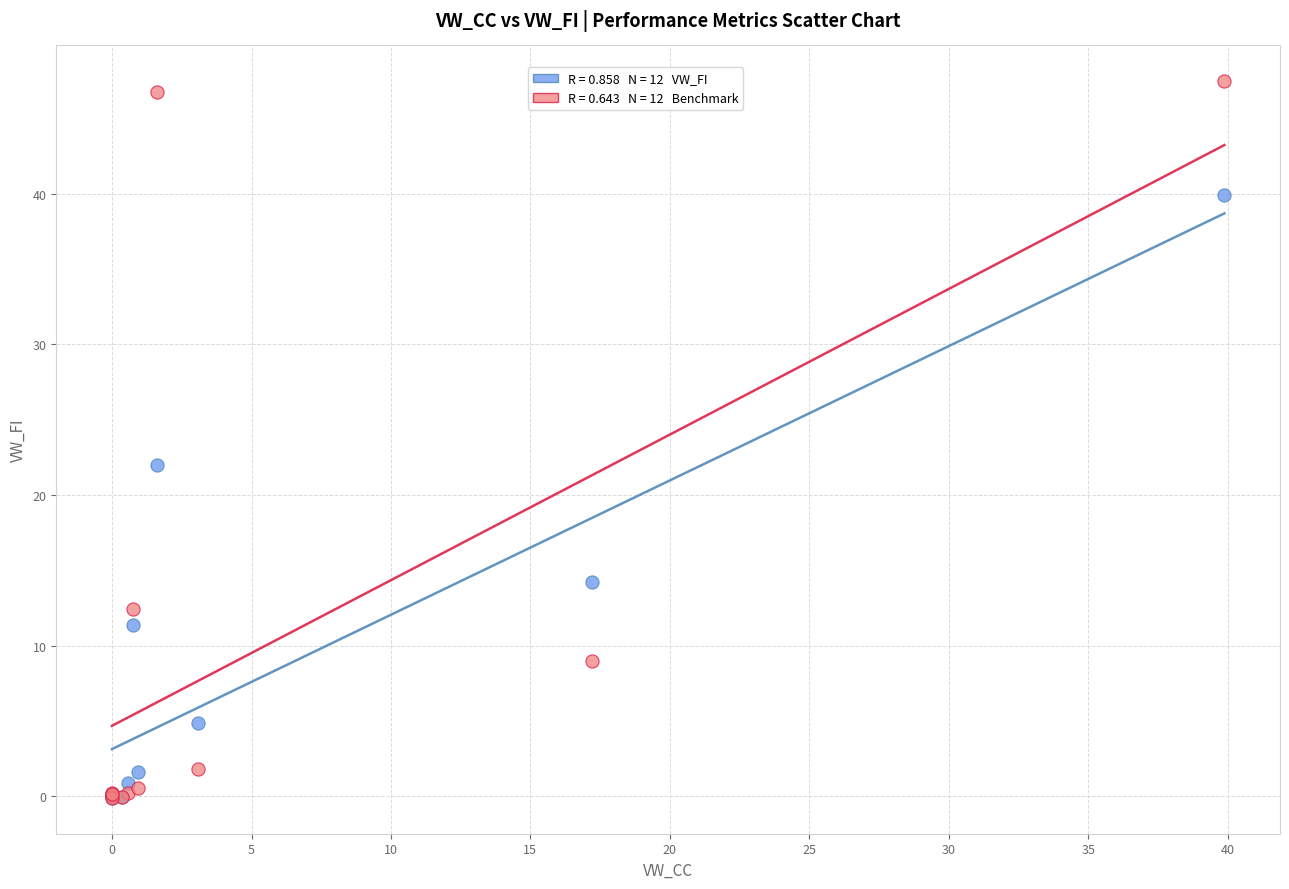

Across all series, what Y value is closest to 23?

22.0